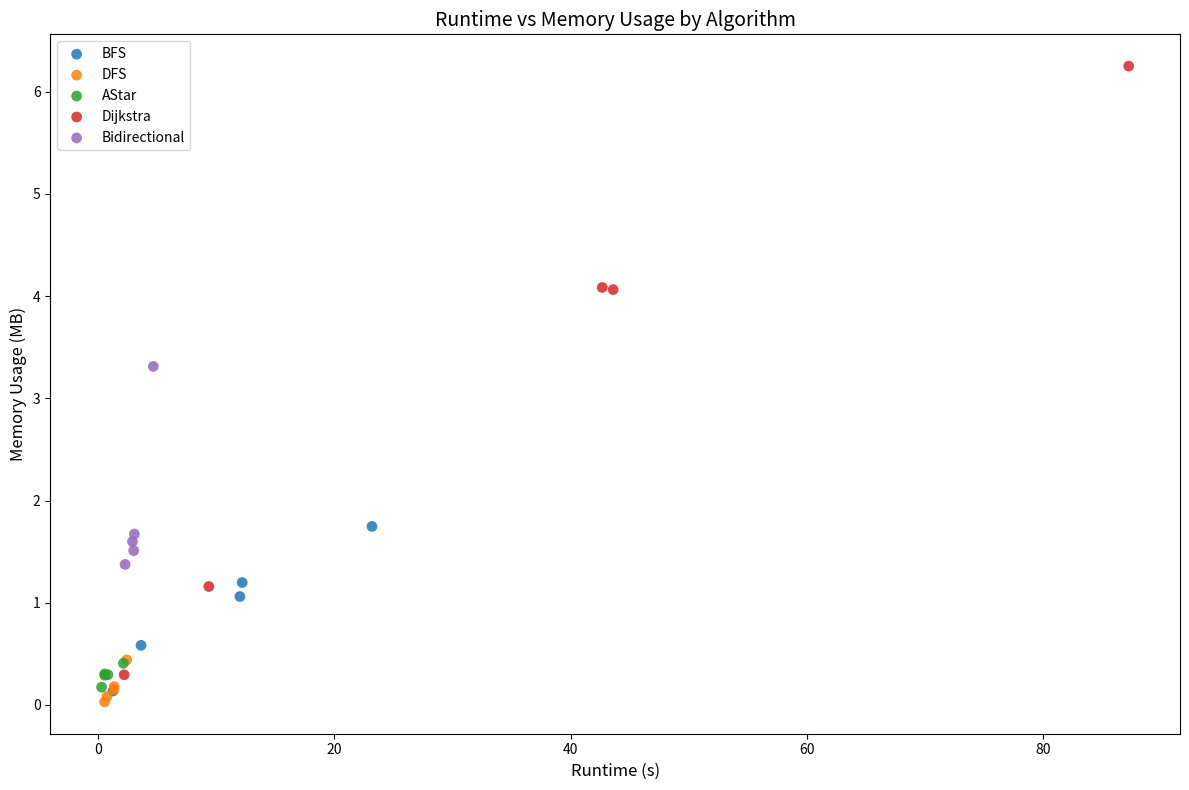

Which series has the widest spread of Y values?

Dijkstra